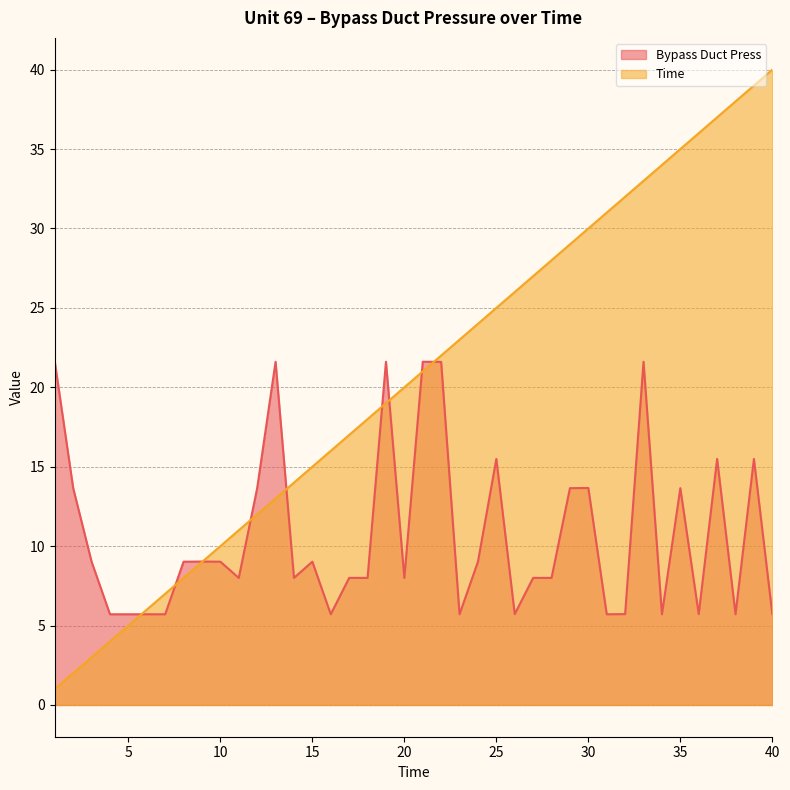

Reading left to right, extract all data points from this chart.

Bypass Duct Press: 1=21.6	2=13.7	3=9.0	4=5.7	5=5.7	6=5.7	7=5.7	8=9.0	9=9.0	10=9.0	11=8.0	12=13.7	13=21.6	14=8.0	15=9.0	16=5.7	17=8.0	18=8.0	19=21.6	20=8.0	21=21.6	22=21.6	23=5.7	24=9.0	25=15.5	26=5.7	27=8.0	28=8.0	29=13.7	30=13.7	31=5.7	32=5.7	33=21.6	34=5.7	35=13.7	36=5.7	37=15.5	38=5.7	39=15.5	40=5.7
Time: 1=1.0	2=2.0	3=3.0	4=4.0	5=5.0	6=6.0	7=7.0	8=8.0	9=9.0	10=10.0	11=11.0	12=12.0	13=13.0	14=14.0	15=15.0	16=16.0	17=17.0	18=18.0	19=19.0	20=20.0	21=21.0	22=22.0	23=23.0	24=24.0	25=25.0	26=26.0	27=27.0	28=28.0	29=29.0	30=30.0	31=31.0	32=32.0	33=33.0	34=34.0	35=35.0	36=36.0	37=37.0	38=38.0	39=39.0	40=40.0